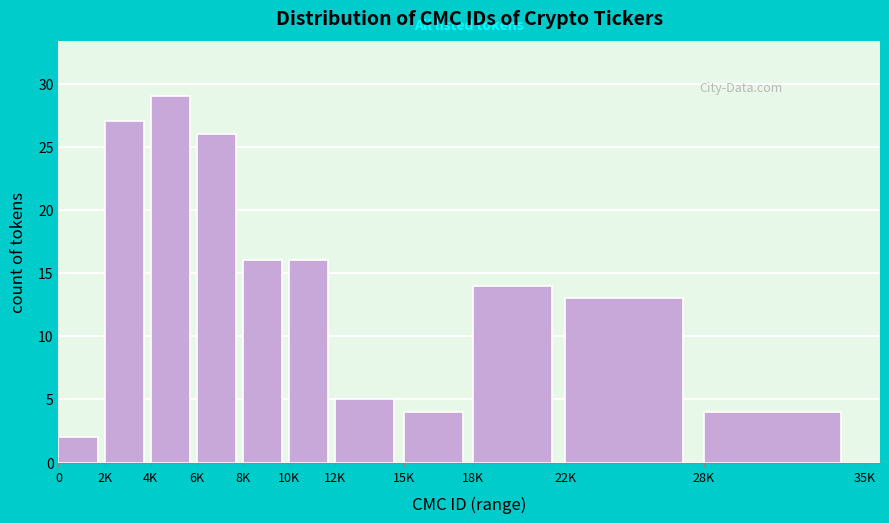

Reading left to right, transcribe all the data shown in this chart.

2	27	29	26	16	16	5	4	14	13	4